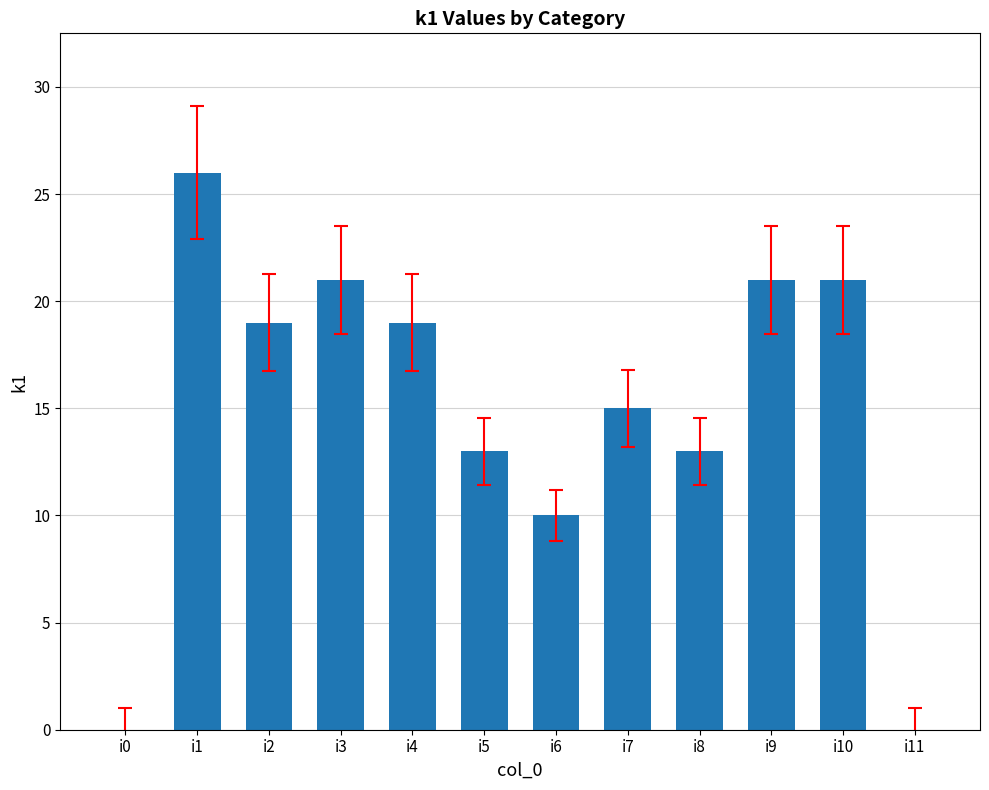

Reading left to right, what are all the values shown in this chart?

i0=0	i1=26	i2=19	i3=21	i4=19	i5=13	i6=10	i7=15	i8=13	i9=21	i10=21	i11=0